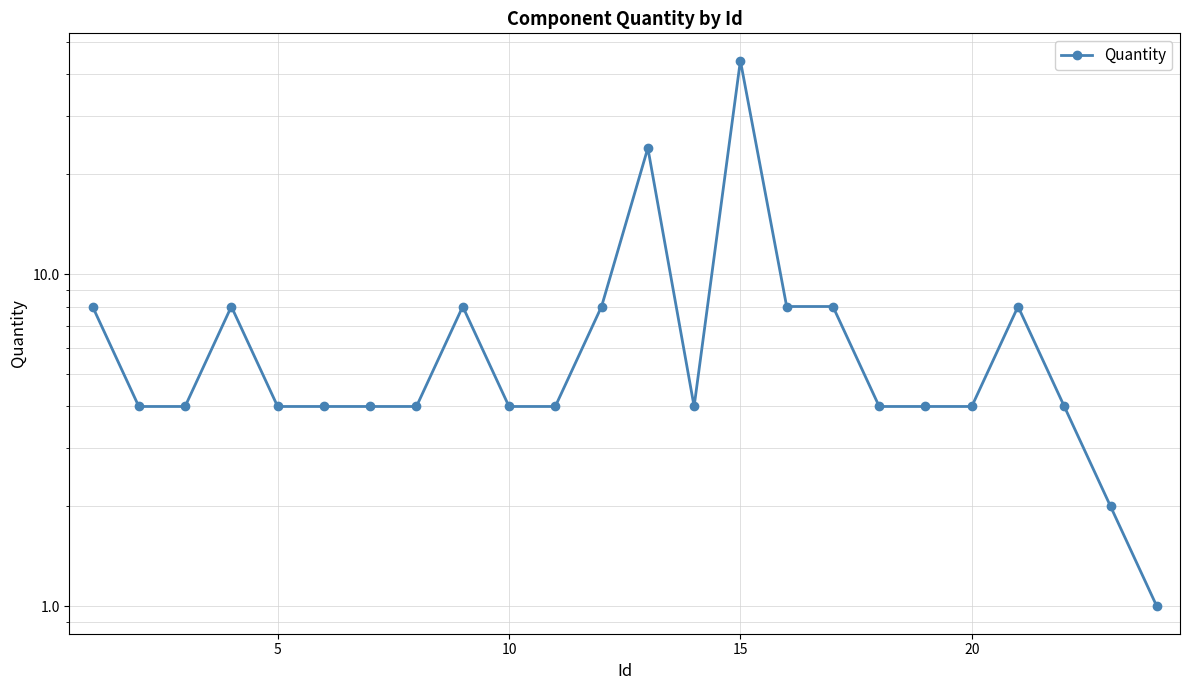

What is the average value?

7